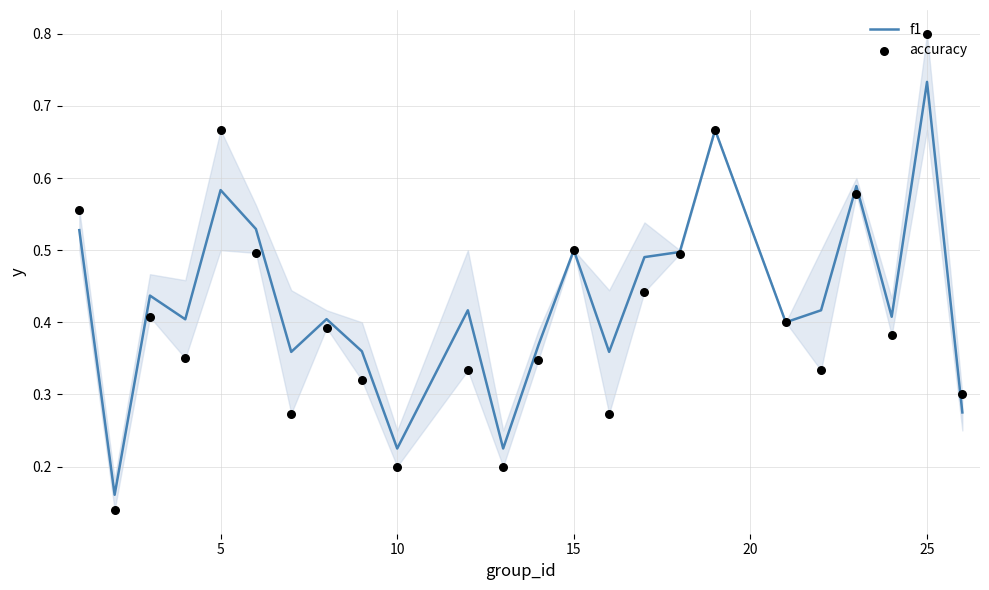

What are all the series names shown in the legend?

f1, accuracy